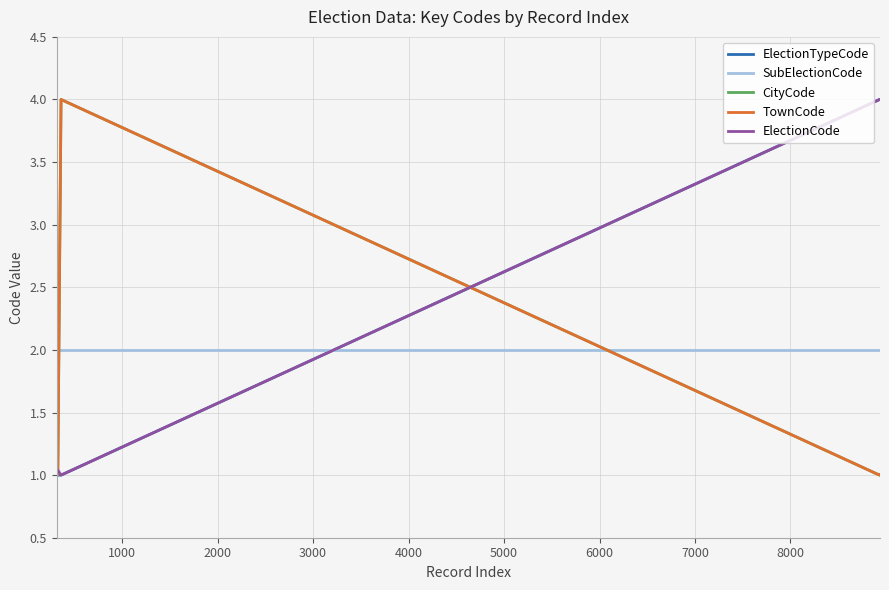

How many intersections are there between SubElectionCode and CityCode?

2